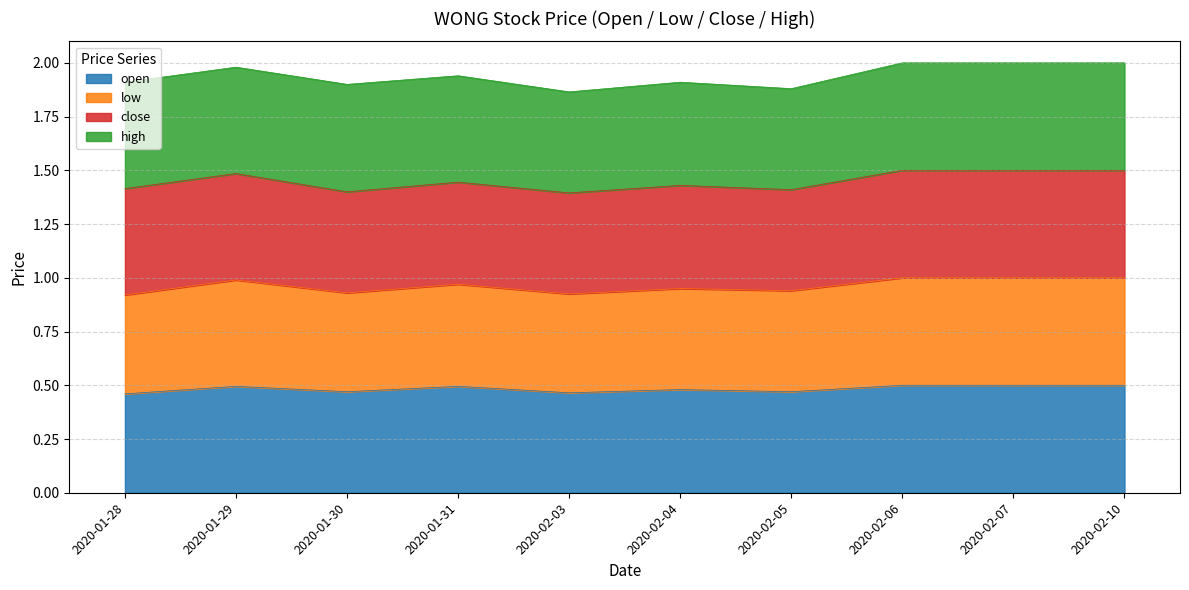

What is the approximate value of open at 2020-02-03?

0.5